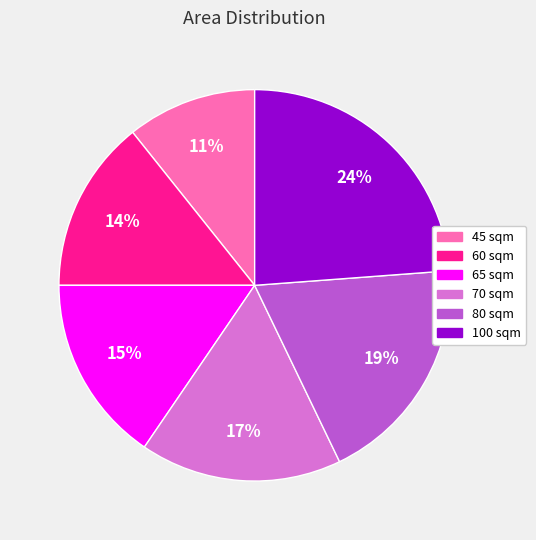

Approximately how many times larger is the value at 70 sqm compared to 100 sqm?

0.7